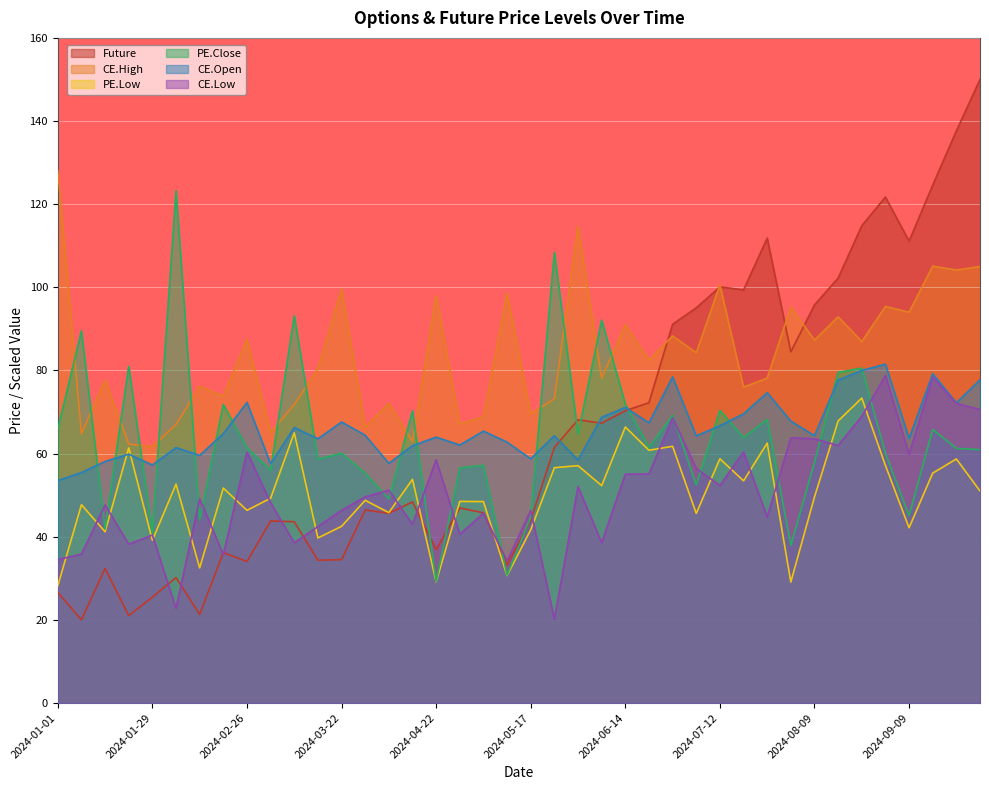

How many interior local valleys does the CE.High series have?

16